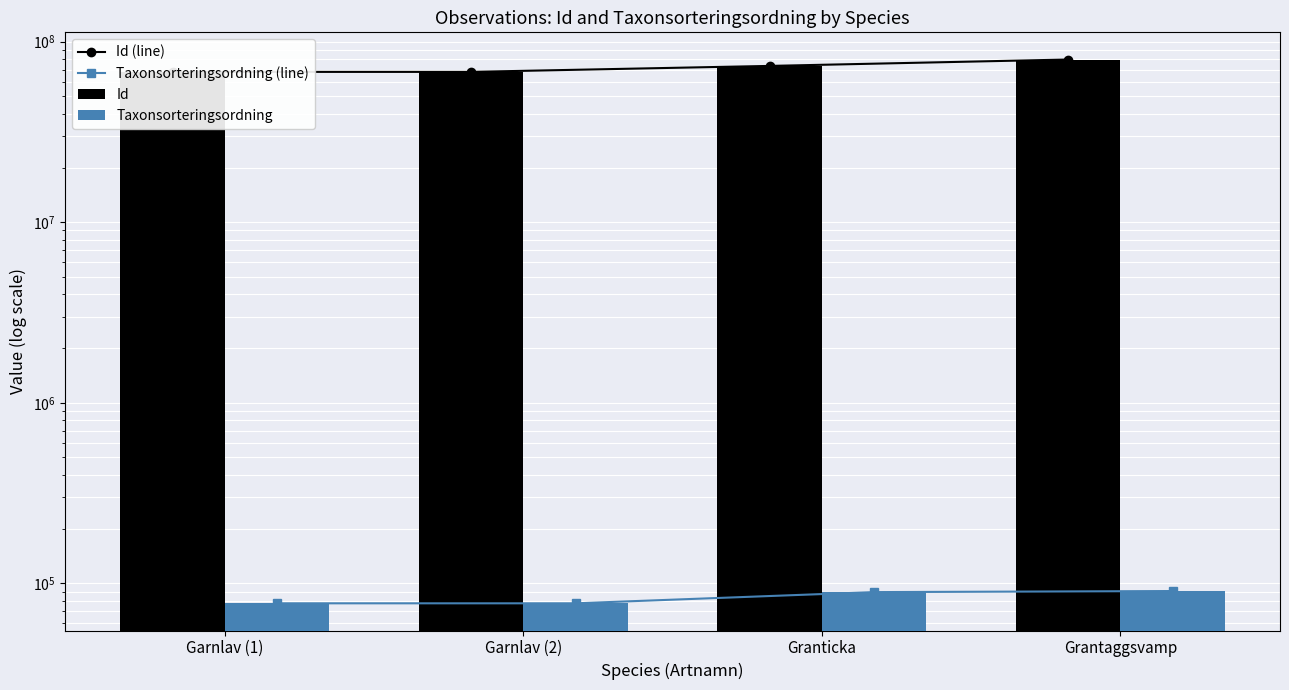

What is the sum of the Id (line) values at Garnlav (2) and Garnlav (1)?

136020719